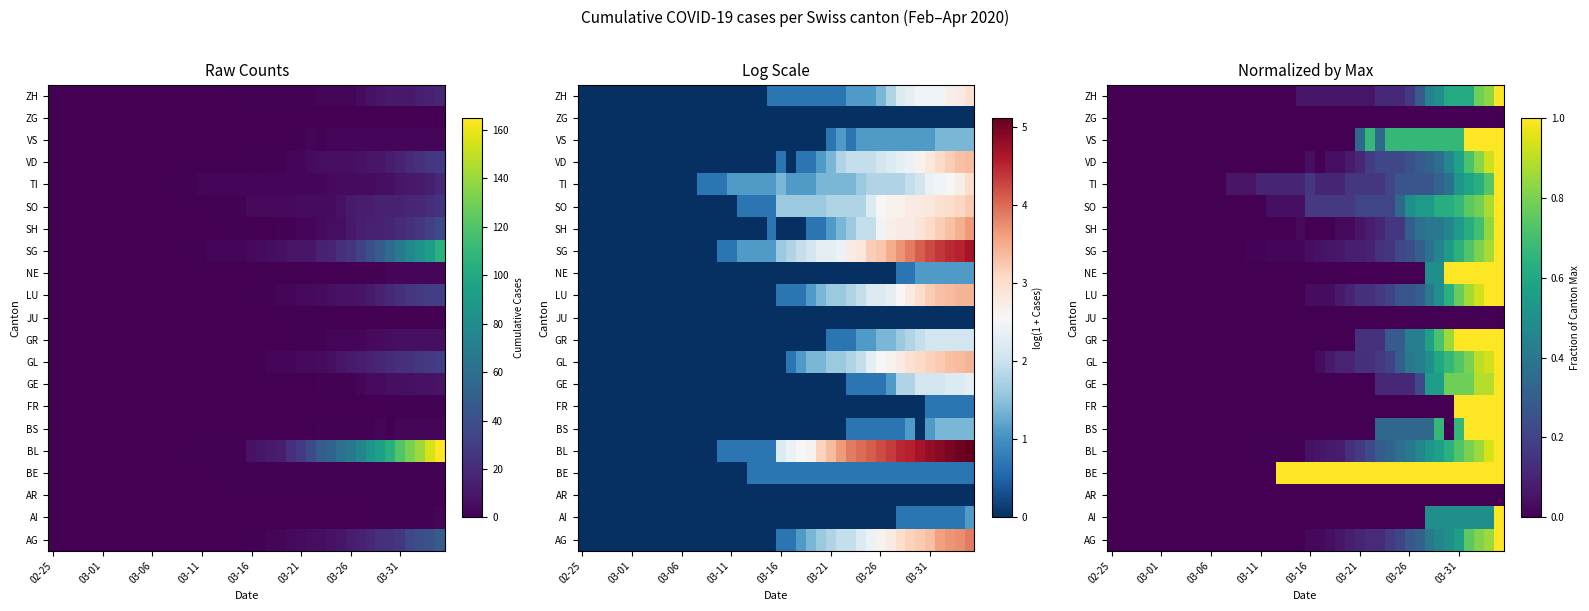

At which category does the chart reach its minimum across all series?

02-25